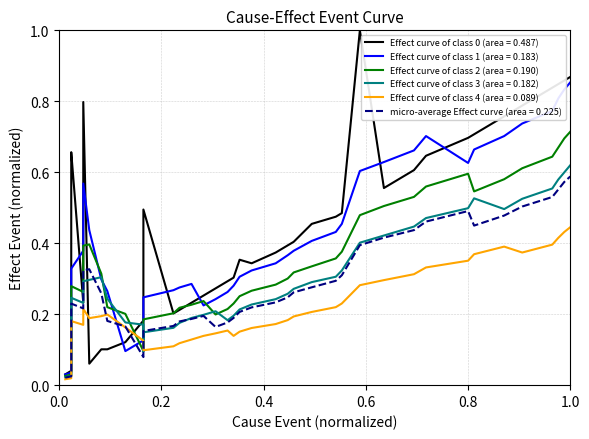

How many interior local peaks (higher than both neighbors) does the data have?

5